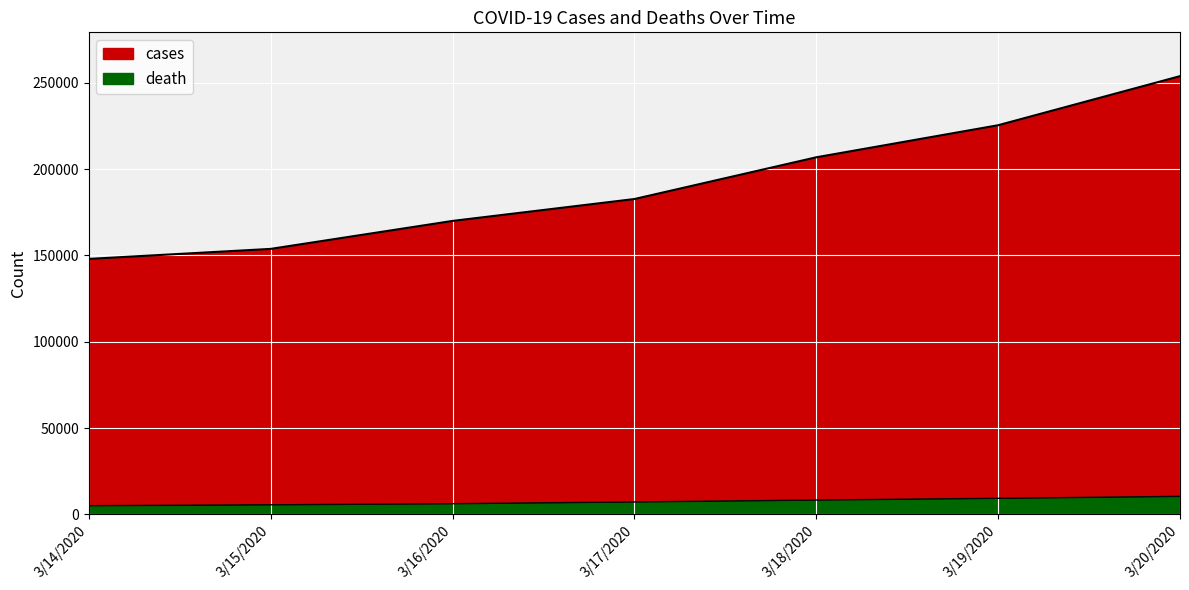

At which label is death closest to 7704?

3/17/2020